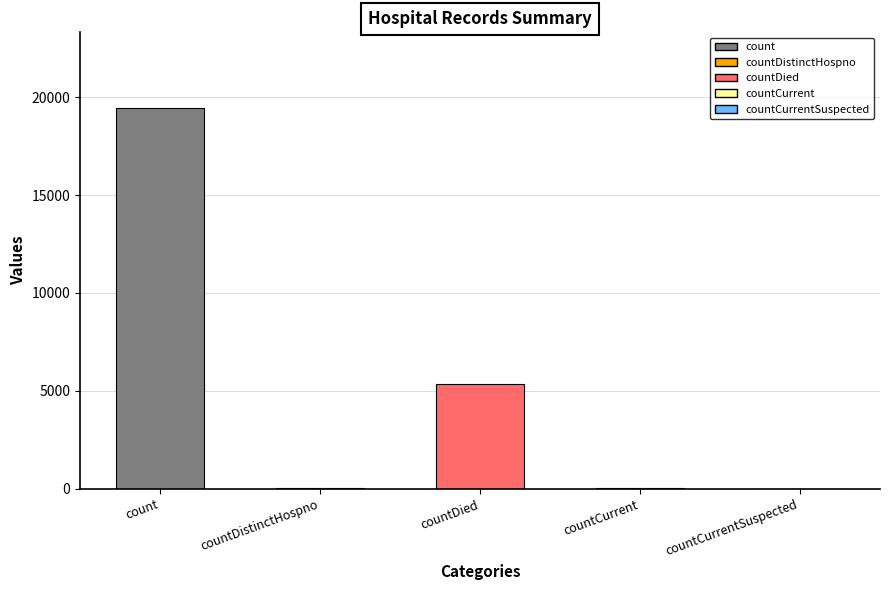

What is the average value?

4975